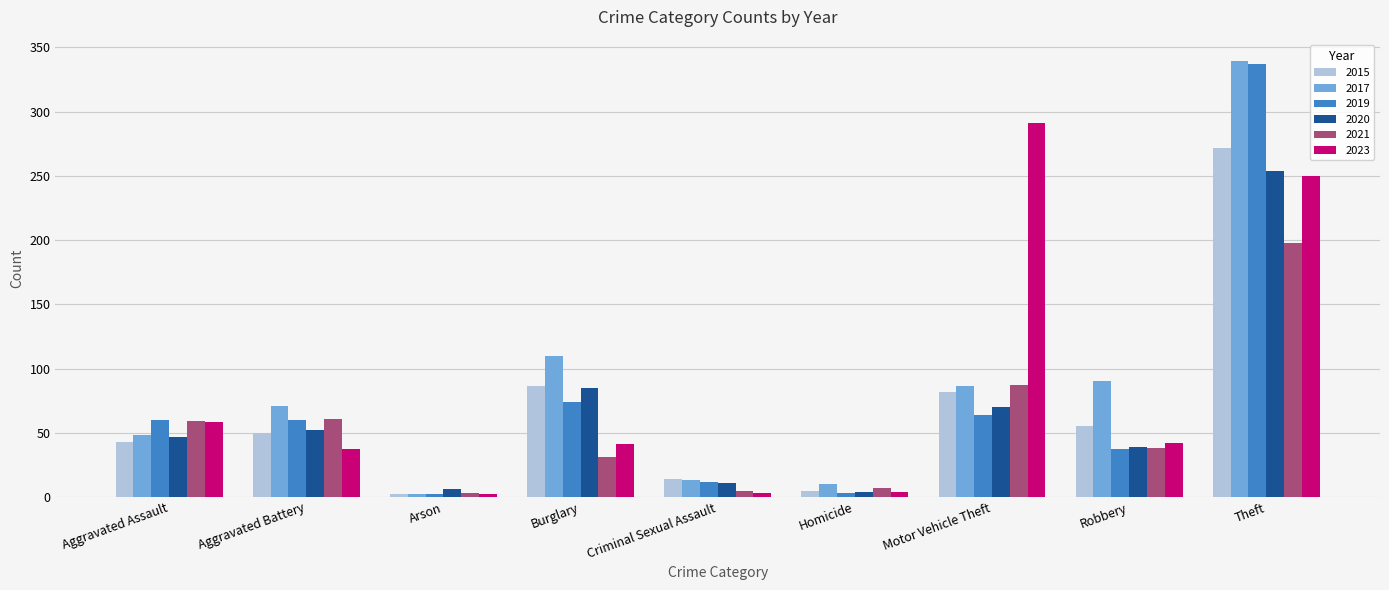

What is the minimum value shown in the chart?

2